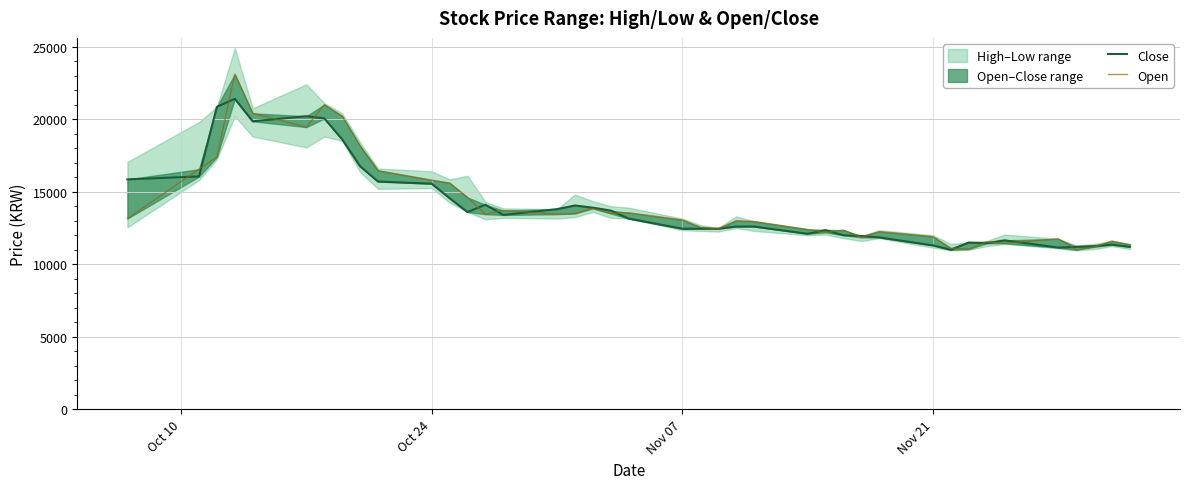

What is the maximum value for Open?

23100